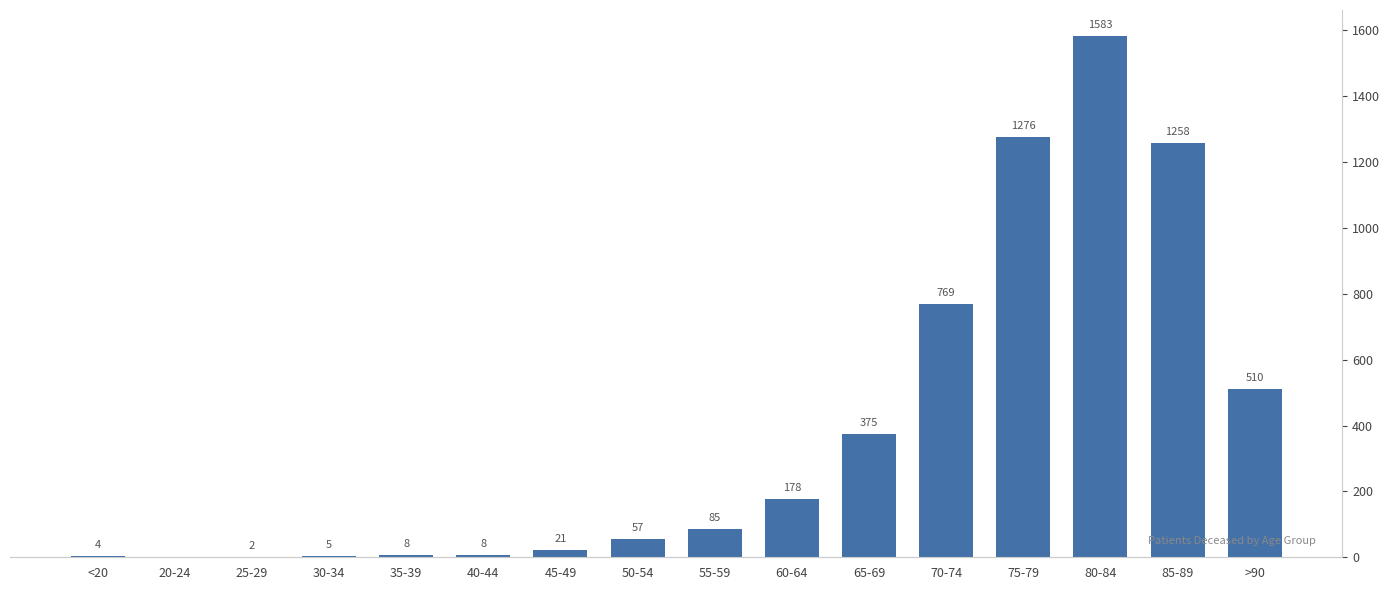

List the labels in order of value, largest first.

80-84, 75-79, 85-89, 70-74, >90, 65-69, 60-64, 55-59, 50-54, 45-49, 35-39, 40-44, 30-34, <20, 25-29, 20-24